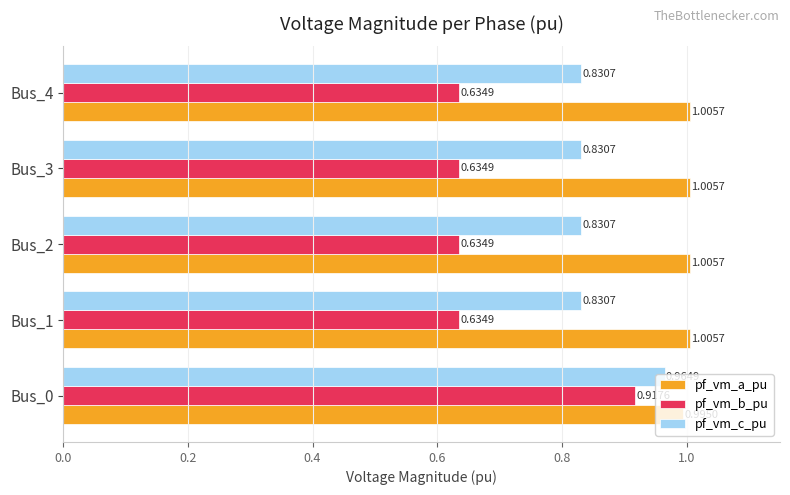

At how many categories does at least one series exceed 0?

5